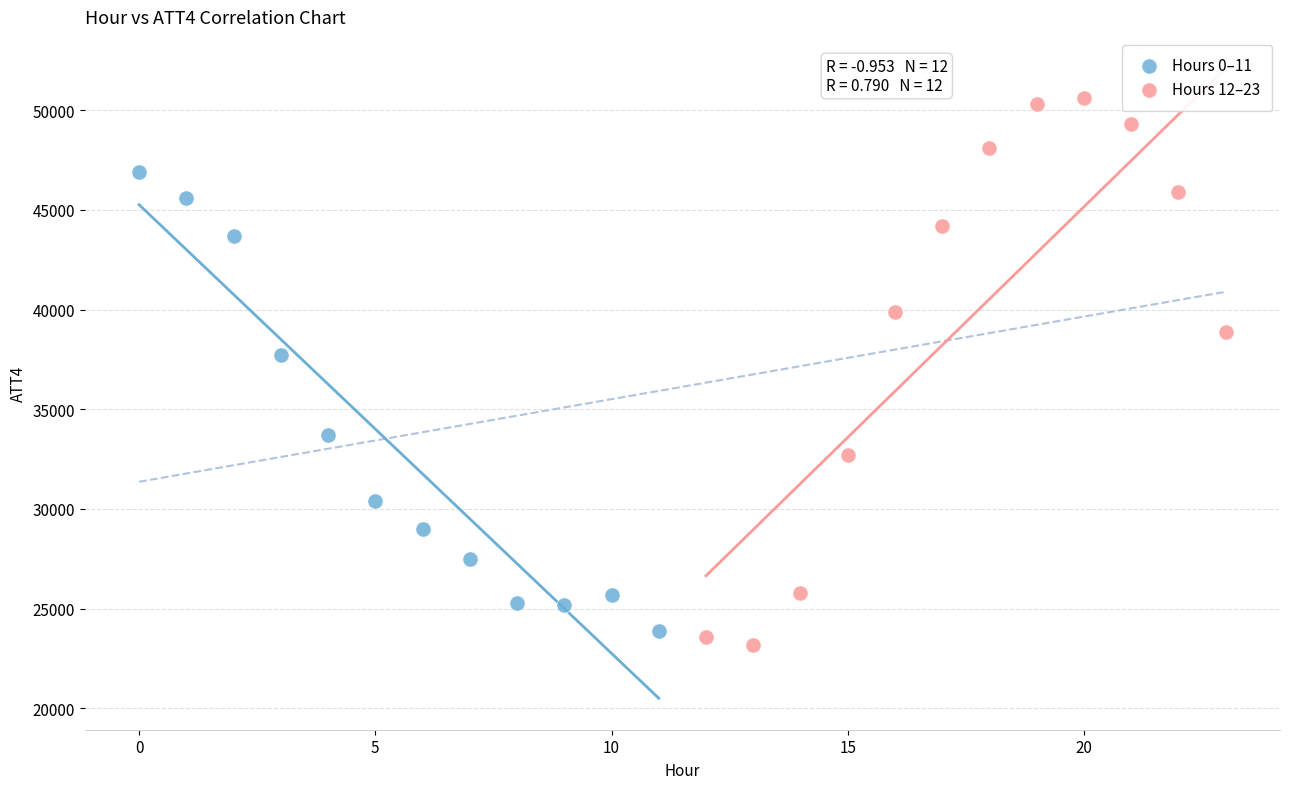

What are all the series names shown in the legend?

Hours 0–11, Hours 12–23